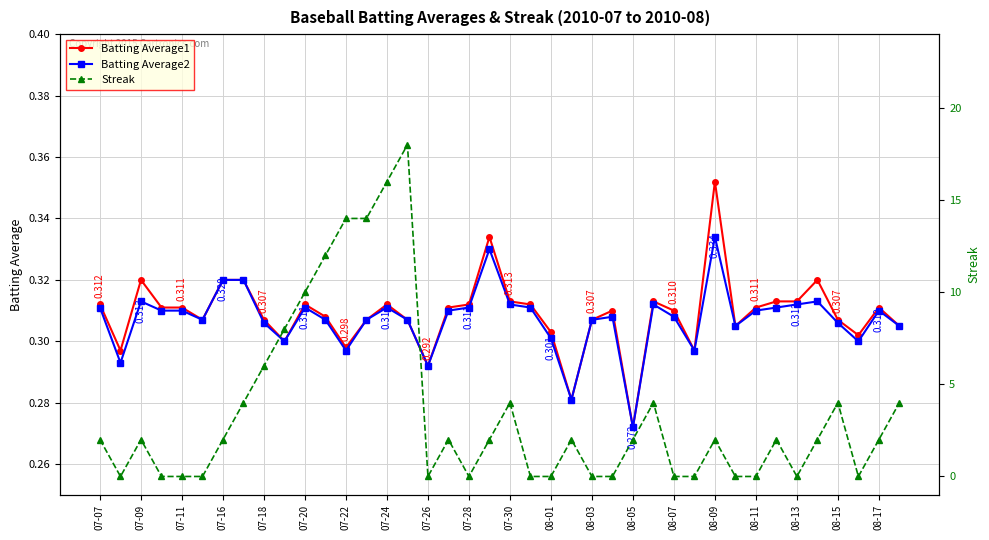

What is the maximum value for Streak?

18.0